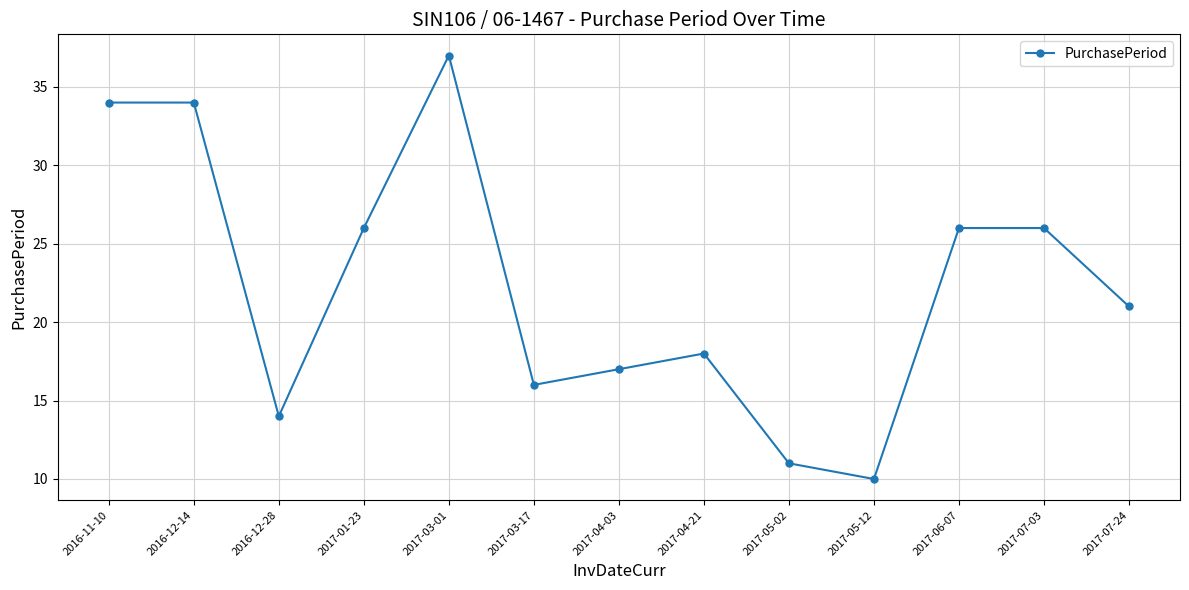

Is it true that the value at 2017-07-03 is 15?

False